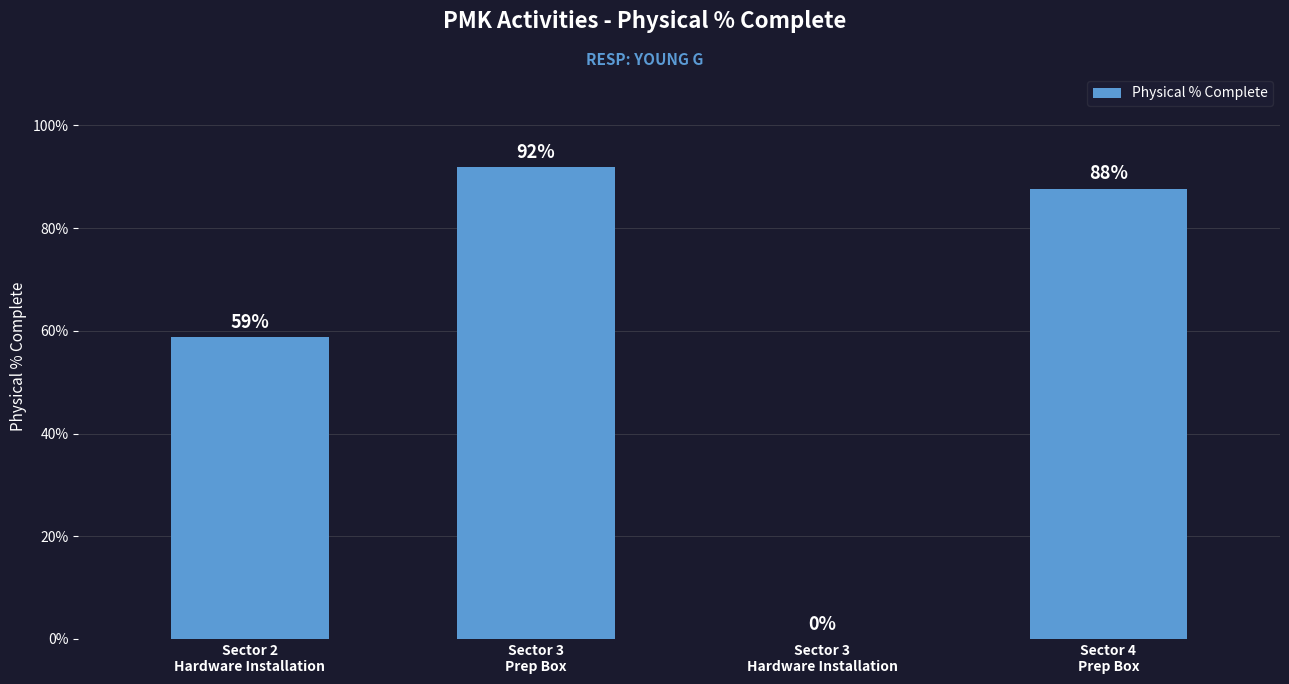

Are the bars grouped side by side (vs. stacked)?

No